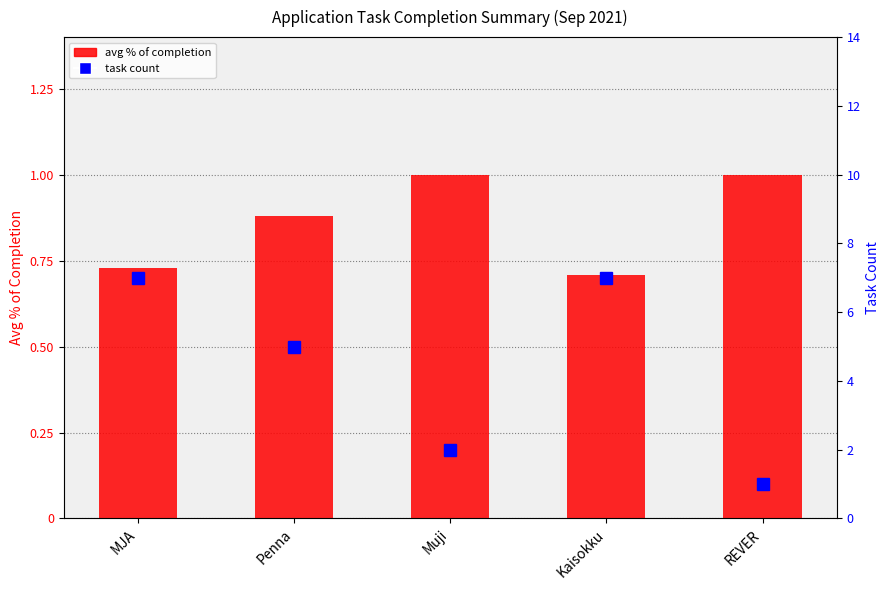

Count the avg % of completion values in the range 0 to 1.

5